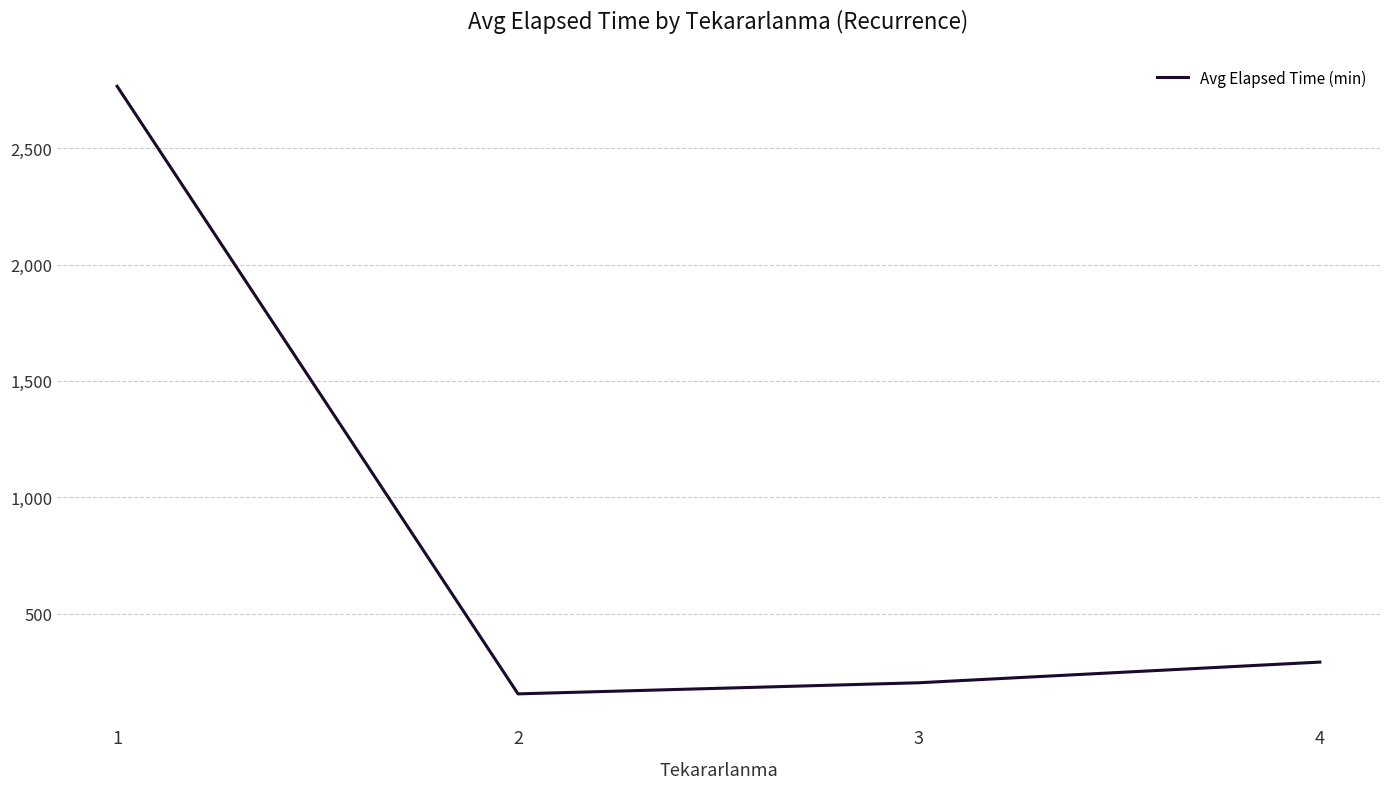

List the labels in order of value, smallest first.

2, 3, 4, 1